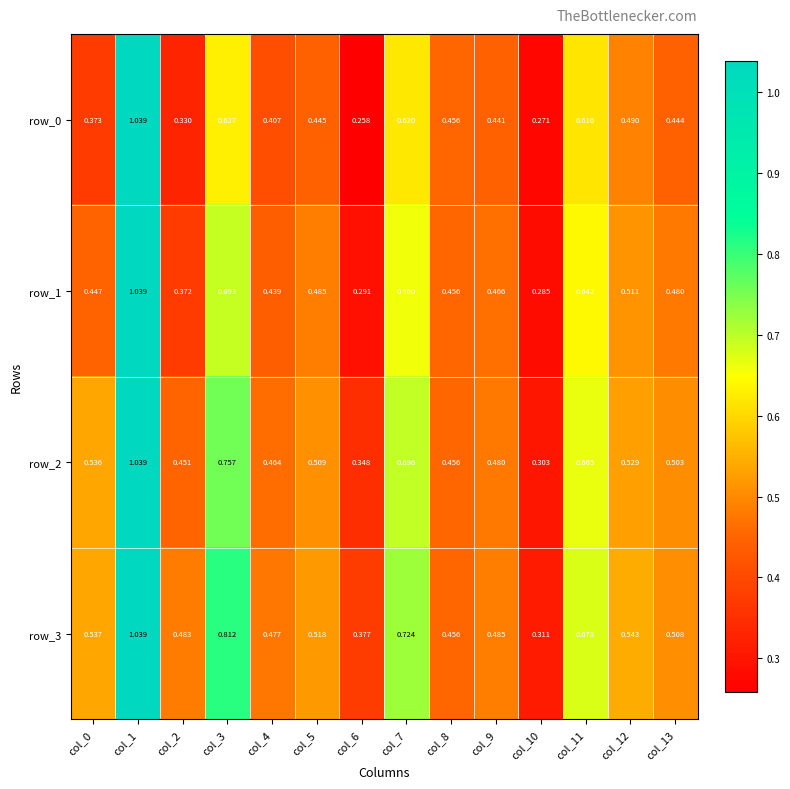

Rank the categories by row_1 value from lowest to highest.

col_10, col_6, col_2, col_4, col_0, col_8, col_9, col_13, col_5, col_12, col_11, col_7, col_3, col_1